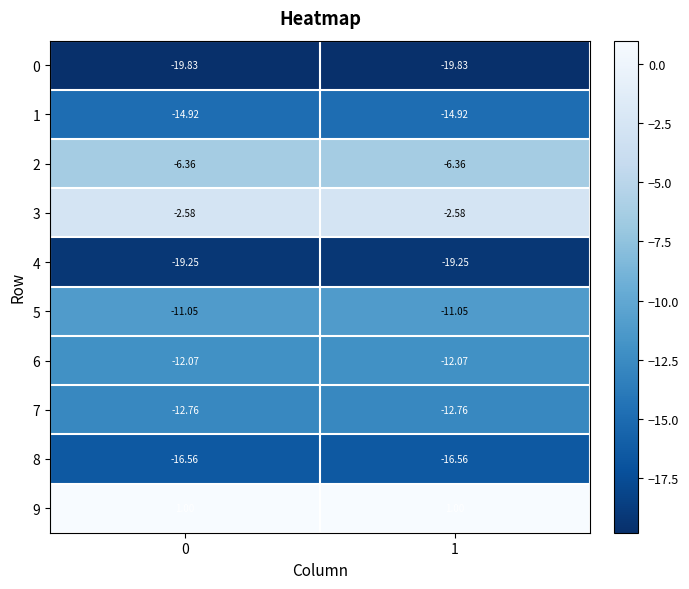

Is the value of 9 at 0 greater than the value of 3 at 1?

Yes